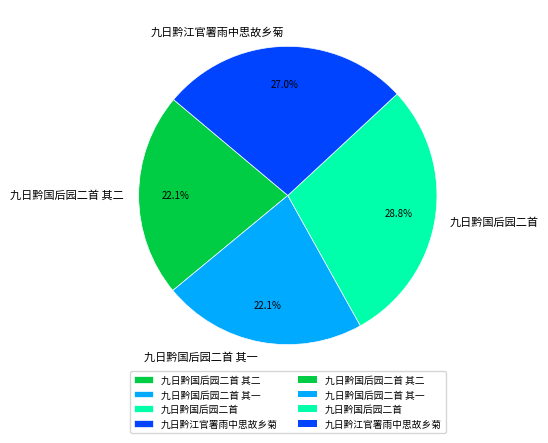

To the nearest percent, what percentage of the pie is 九日黔江官署雨中思故乡菊?

27%